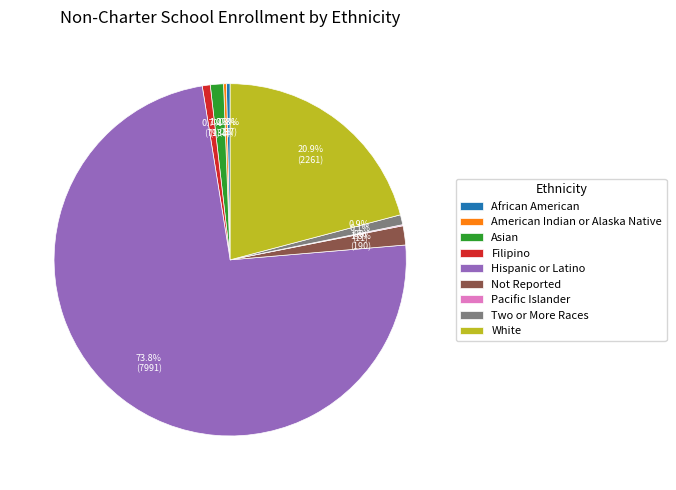

The Two or More Races slice represents 11% of the pie. True or false?

False